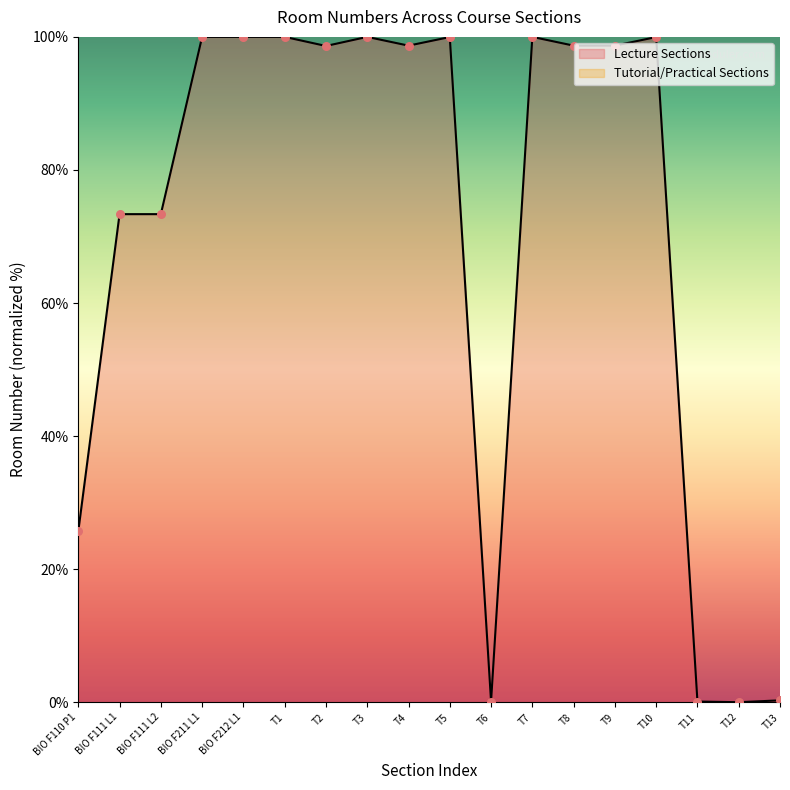

Which has a higher value, T2 or T12?

T2